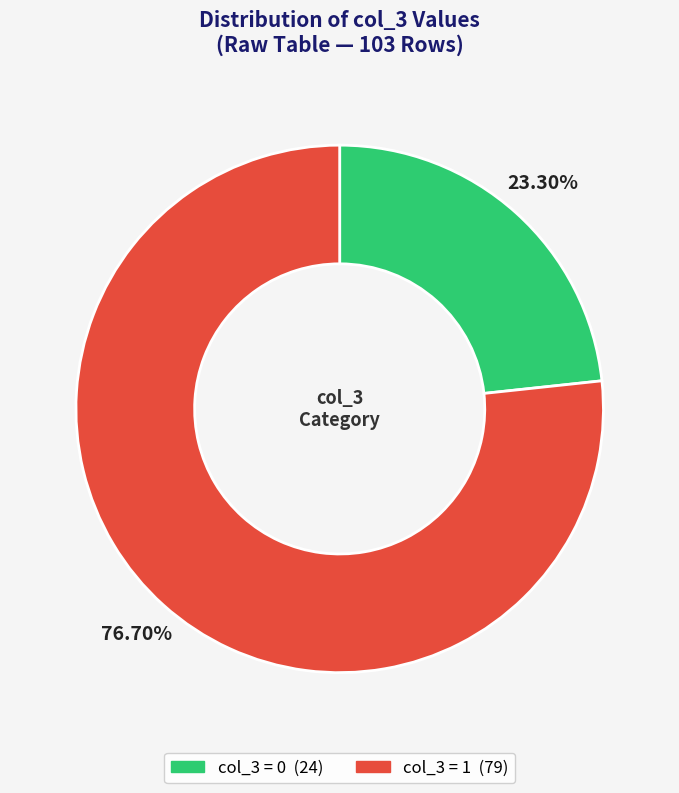

To the nearest percent, what is the difference between the largest and smallest slice percentages?

53%